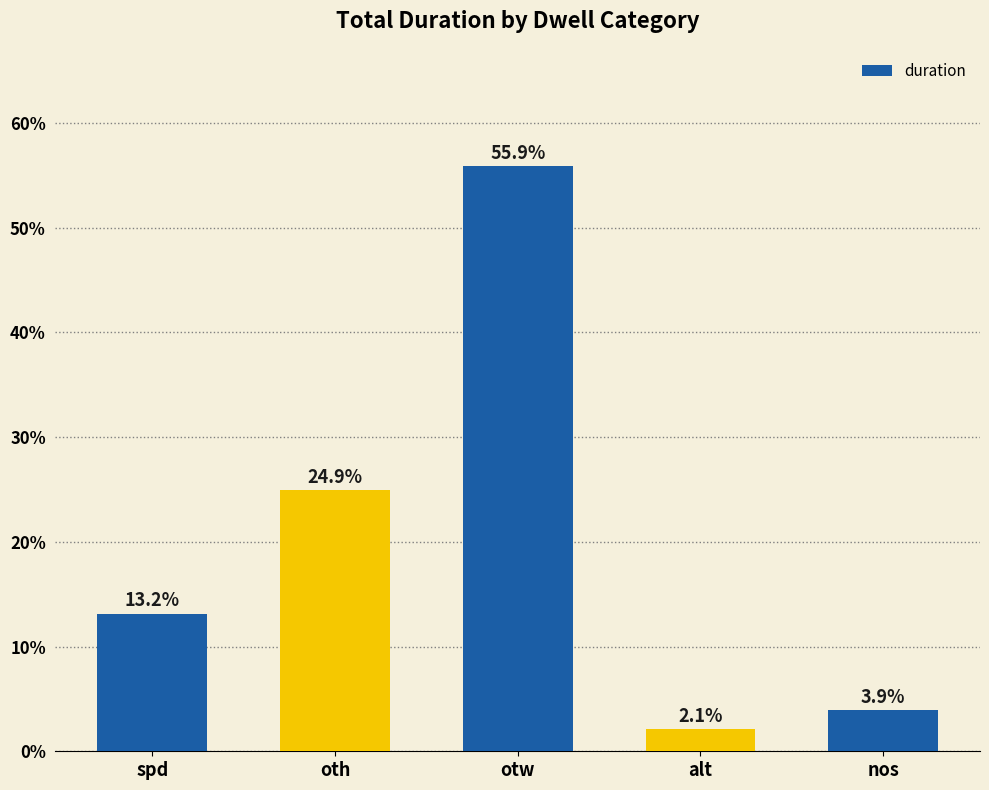

What position from the right is alt?

2